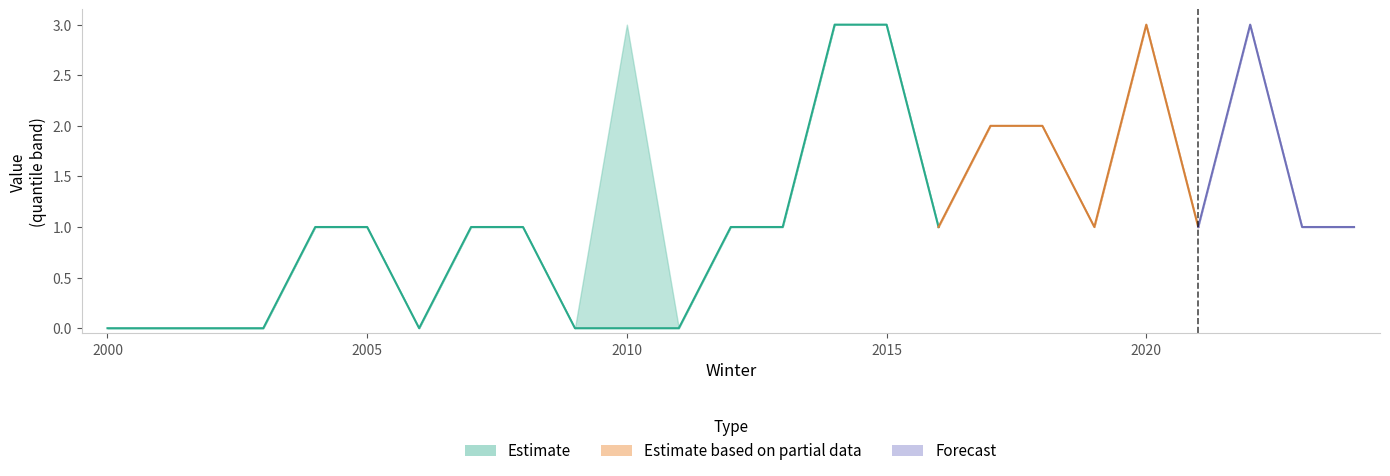

How many data points in min are above 1?

6